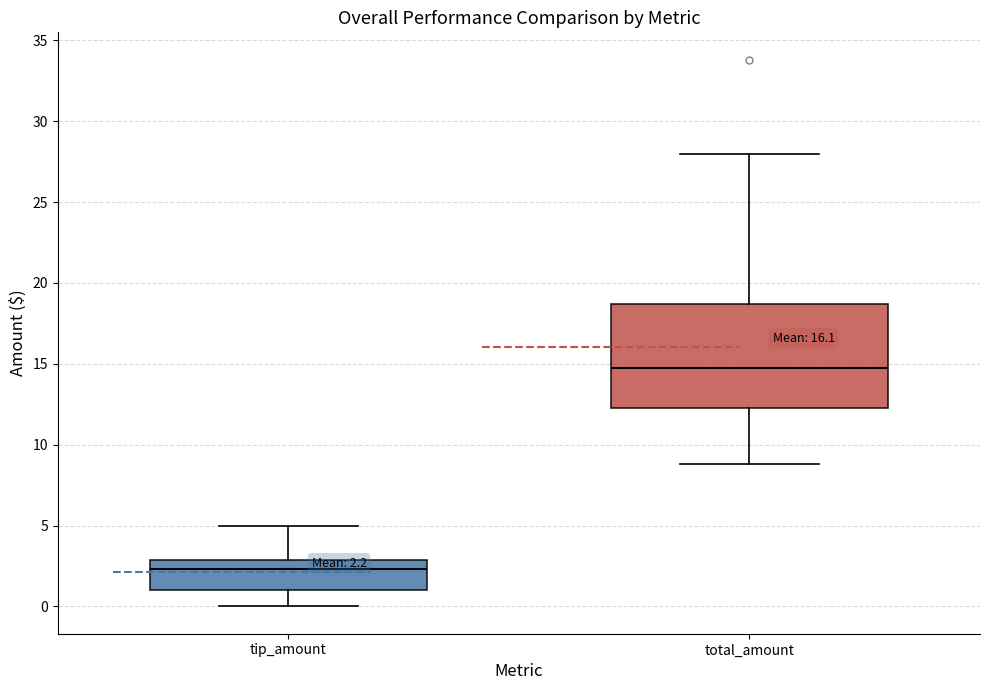

Which box has the highest median line?

total_amount